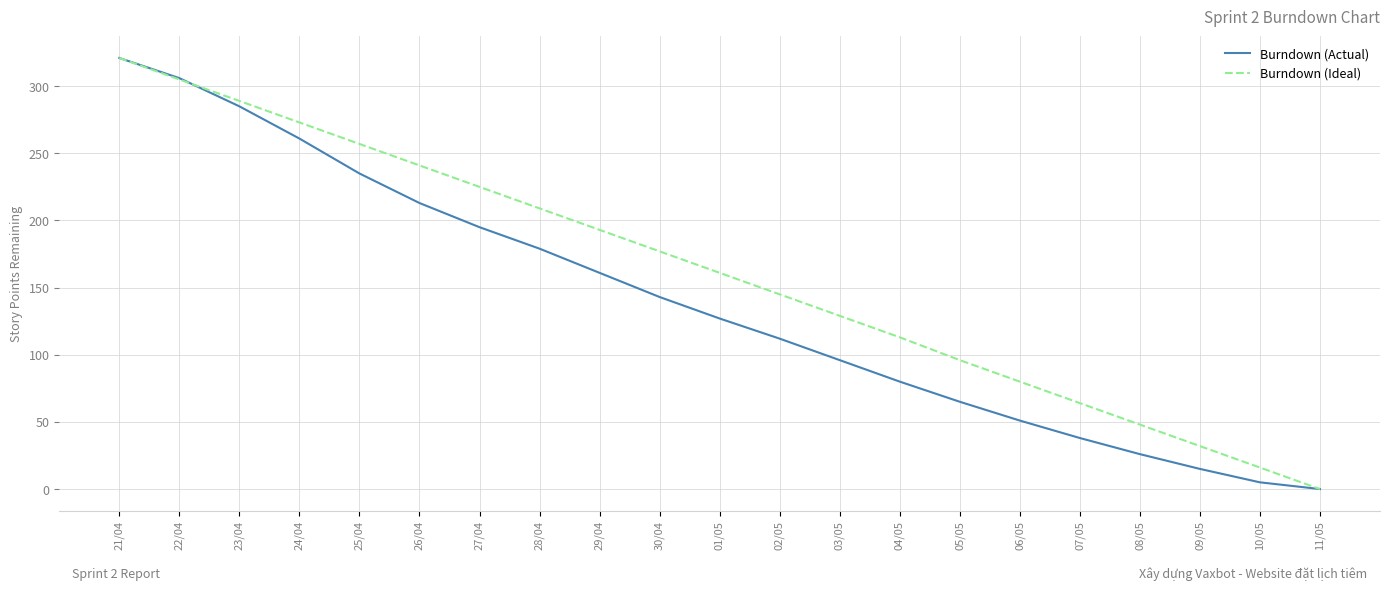

How many values in the Burndown (Actual) series are below 127?

10